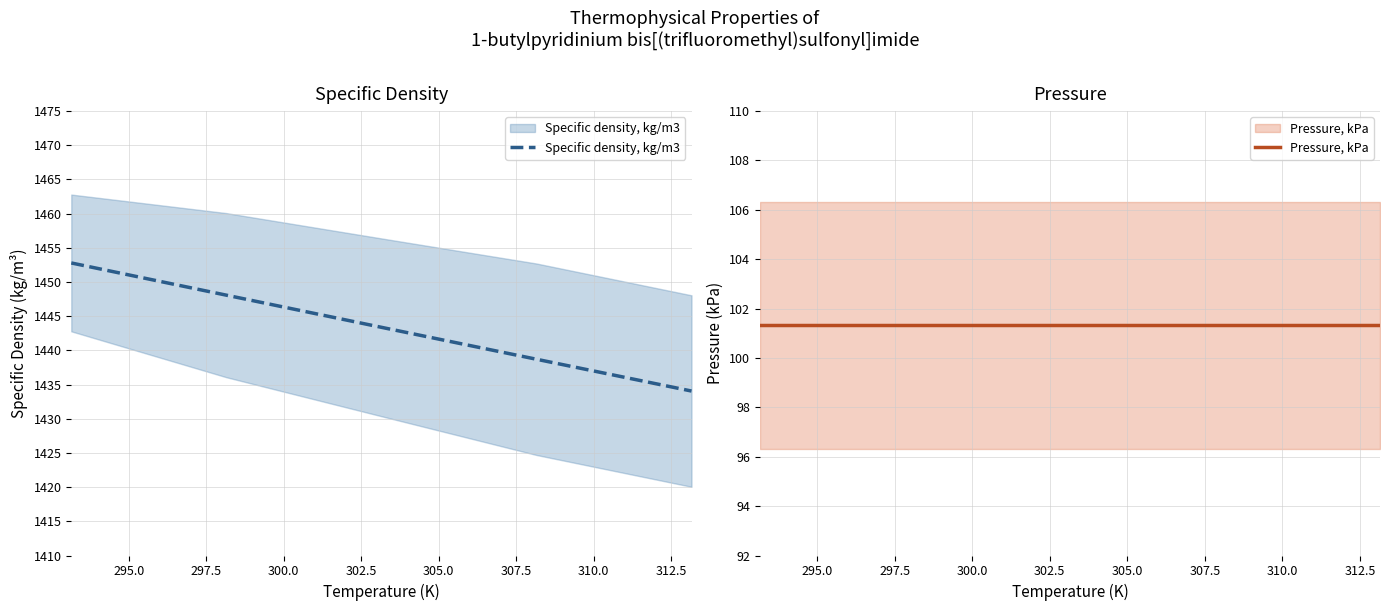

What is the greatest value displayed?

1452.8